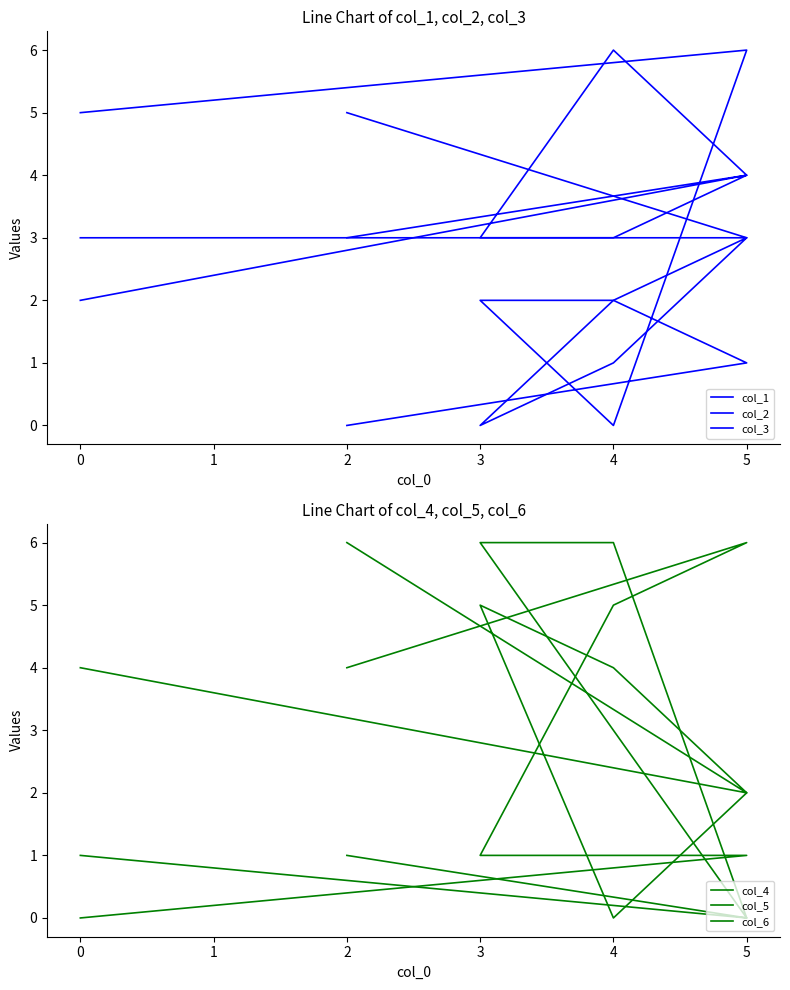

In col_6, how many points are higher than both neighbors (excluding endpoints)?

1